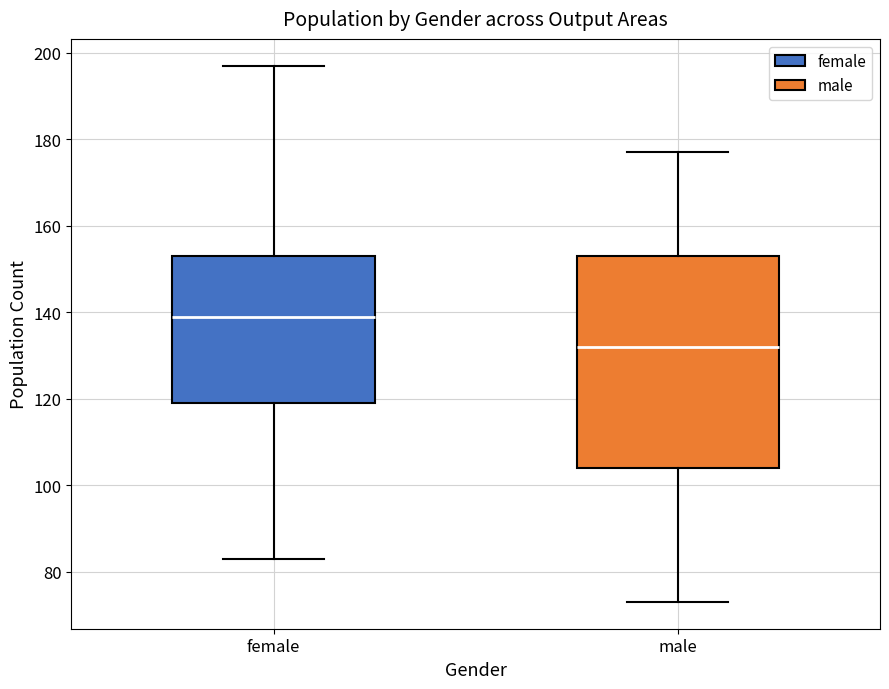

Reading left to right, read every box against the y-axis: the position of its median line, the range the box covers, and the ends of its whiskers. The values are not printed on the chart, so give them approximately, as read against the axis.

female: median 140, box 120 to 154, whiskers 84 to 198
male: median 132, box 104 to 154, whiskers 74 to 178